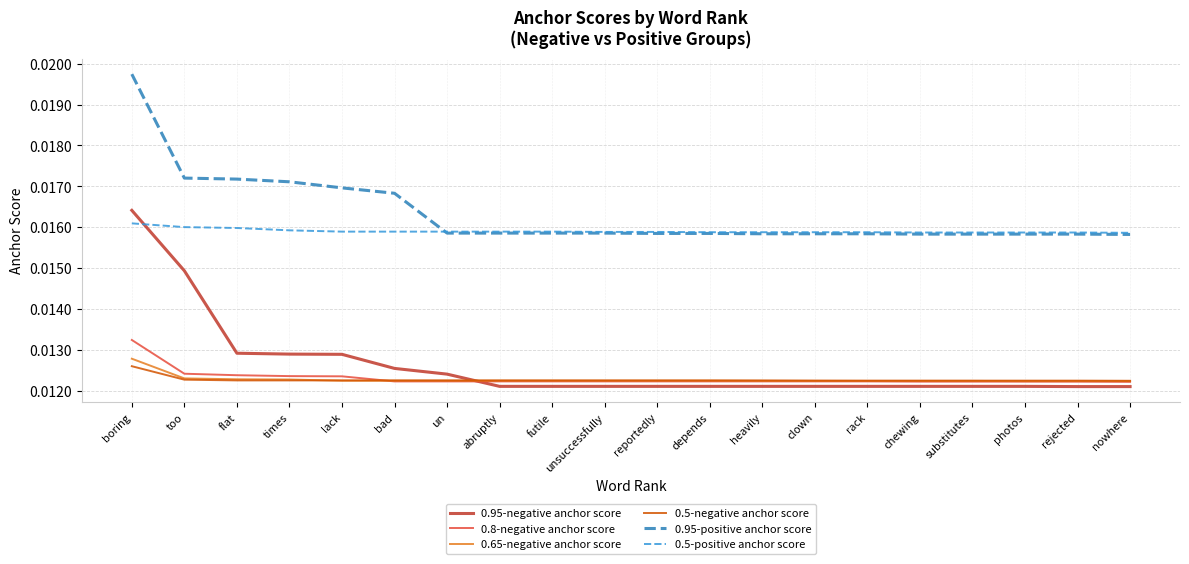

Count the number of data series in this chart.

6